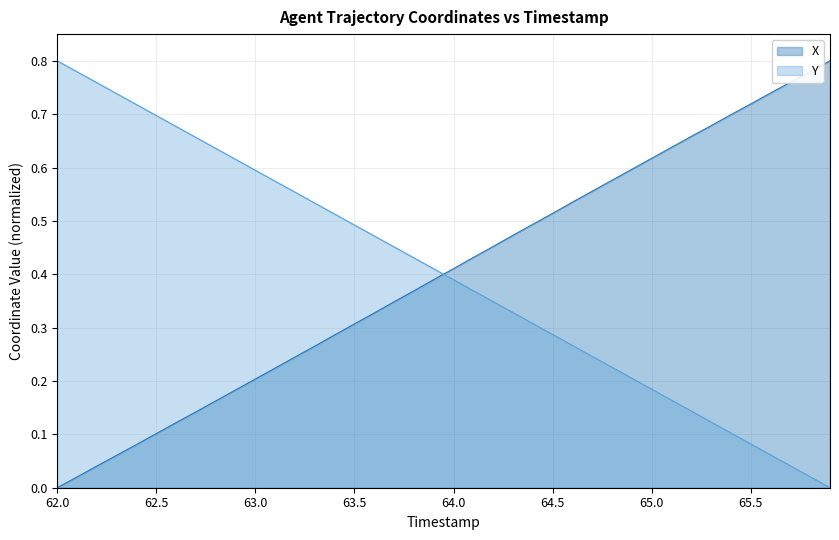

Read the Y value at 62.0.

0.8